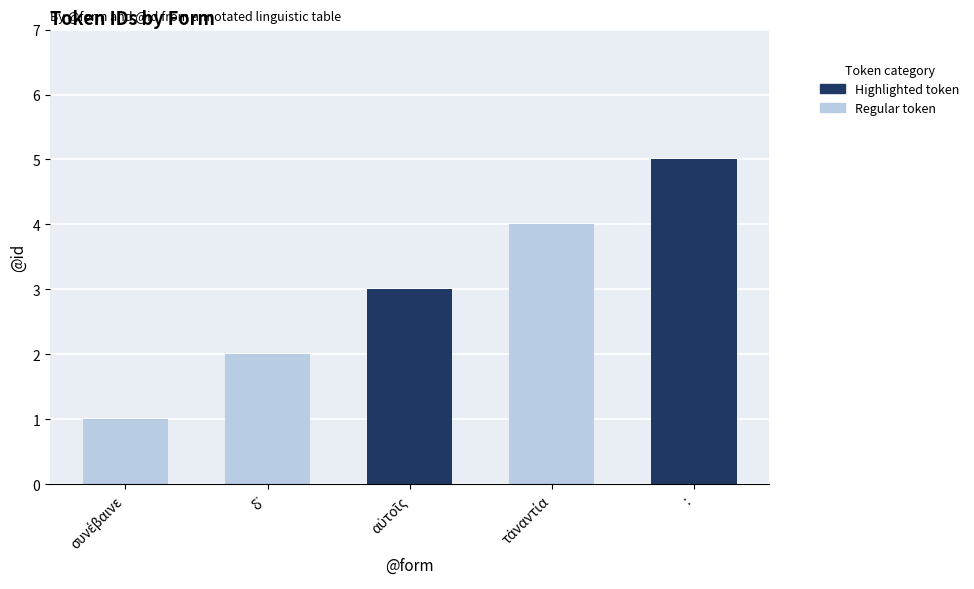

How many bars are there in total?

5